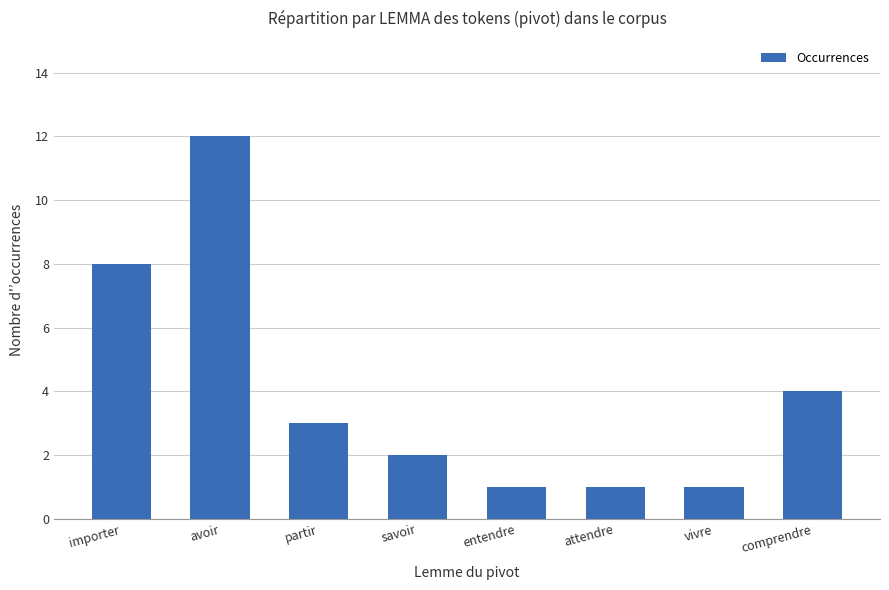

What is the sum of all values?

32